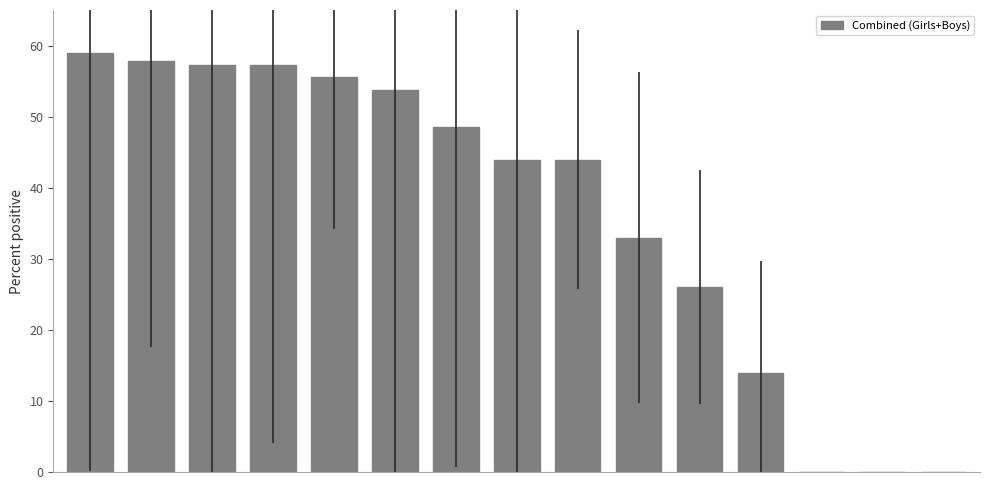

Are the bars horizontal?

No